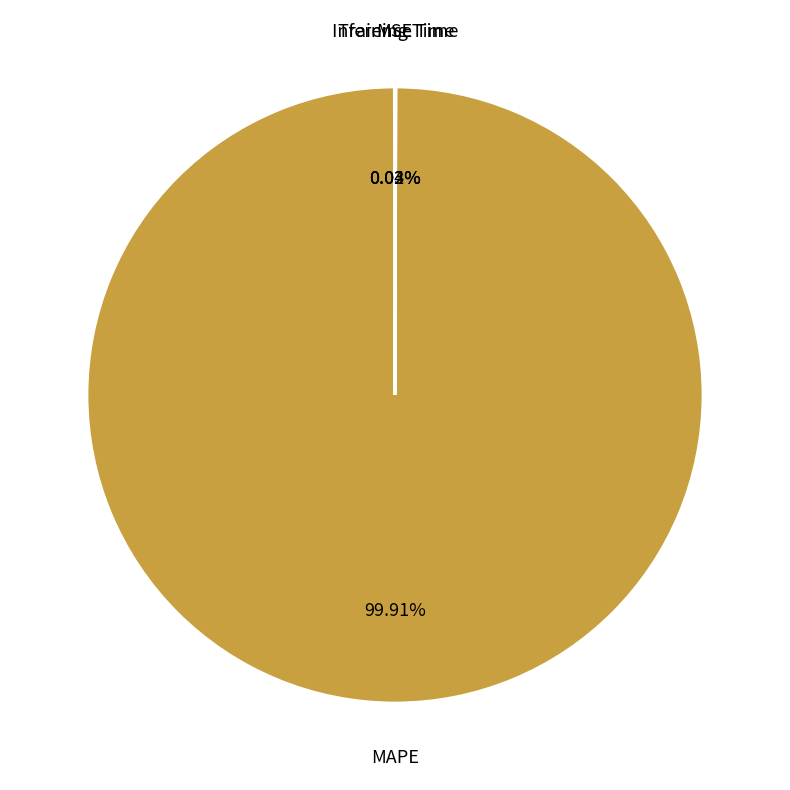

Which slice is the largest?

MAPE